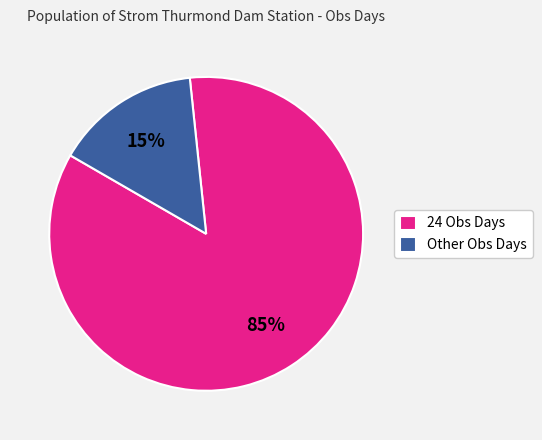

Between 24 Obs Days and Other Obs Days, which is larger?

24 Obs Days